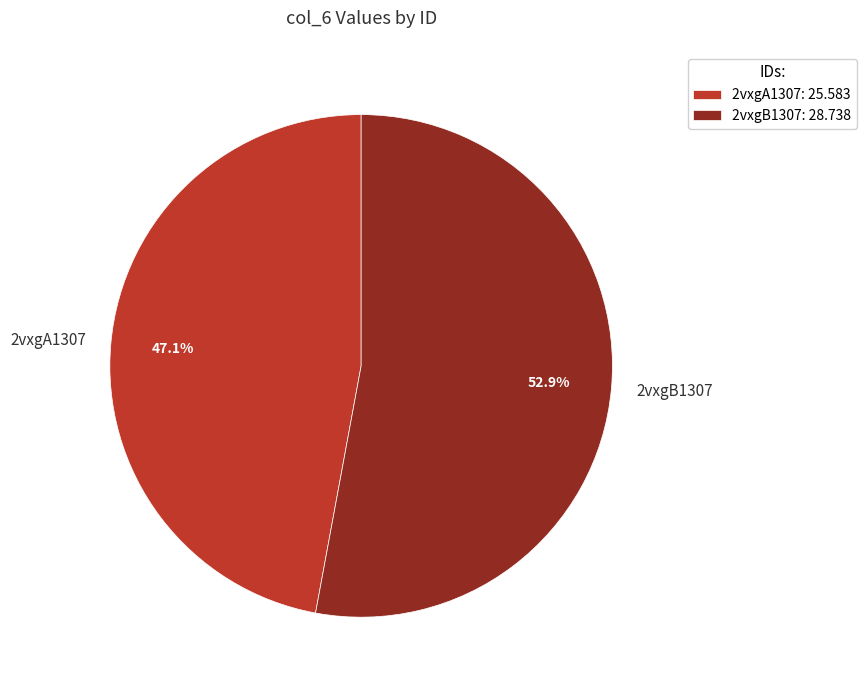

Rank the categories by value from highest to lowest.

2vxgB1307, 2vxgA1307